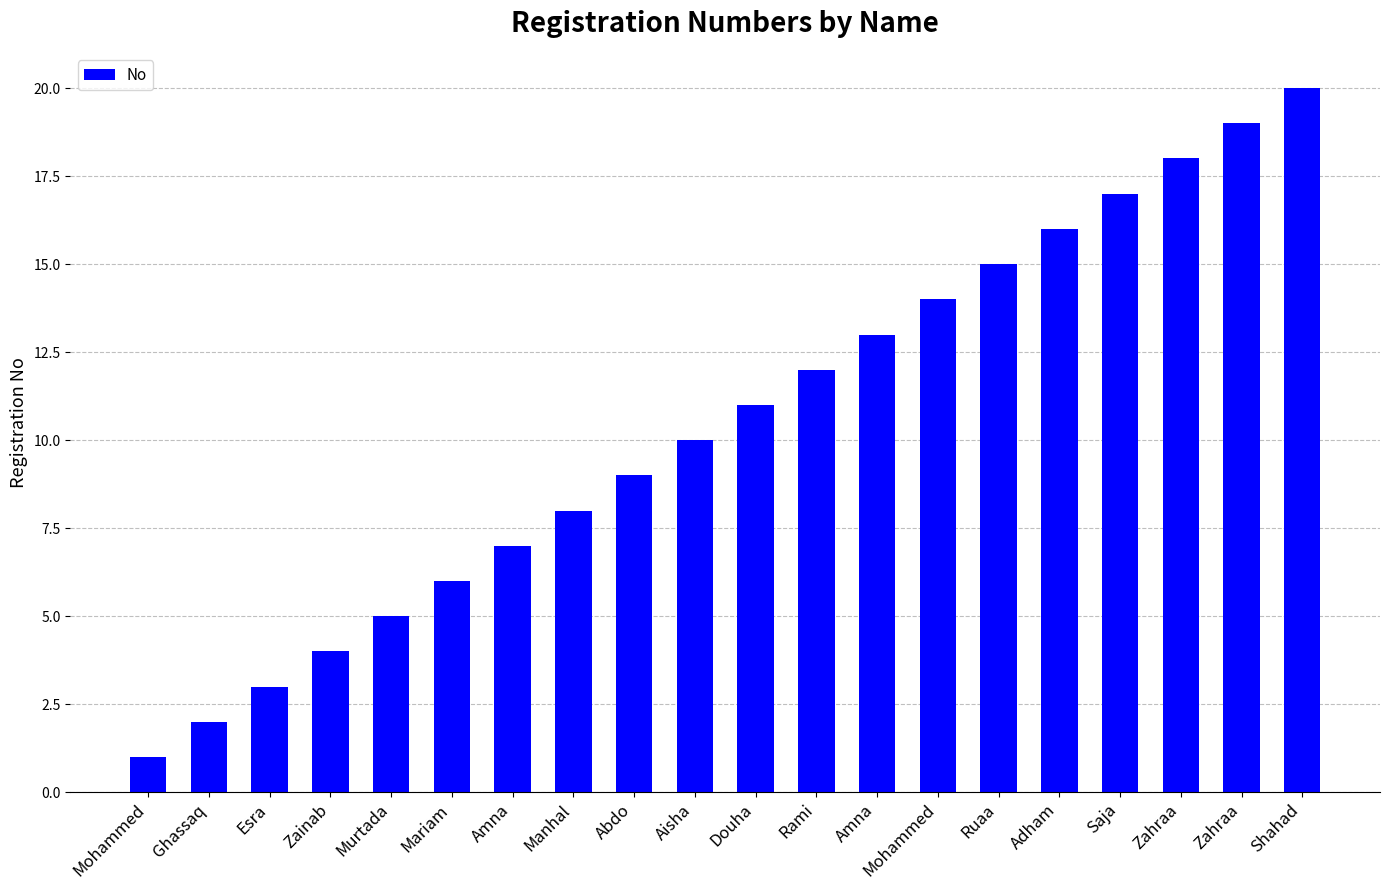

What is the sum of all values?

210